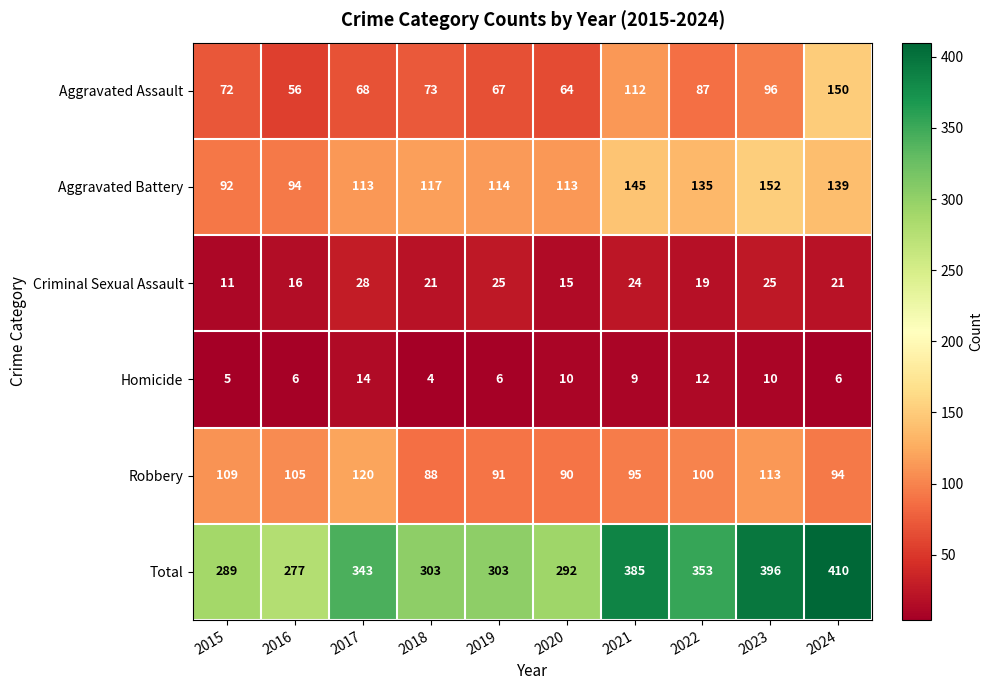

What is the spread (max minus min) of values at 2018?

299